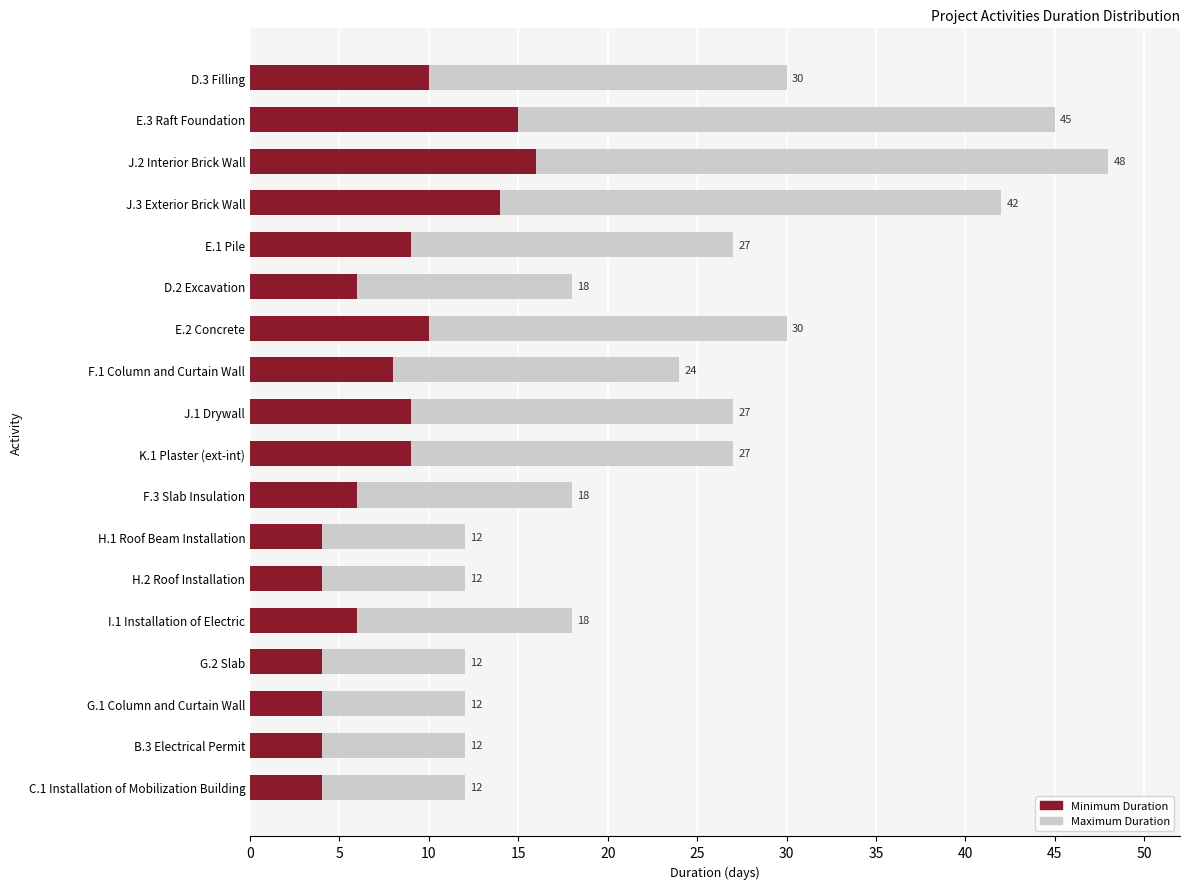

What is the minimum value for Minimum Duration?

4